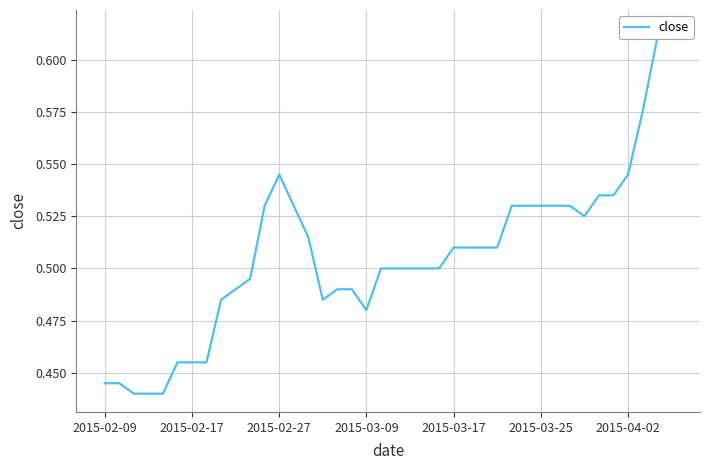

How many data points does each series have?

40